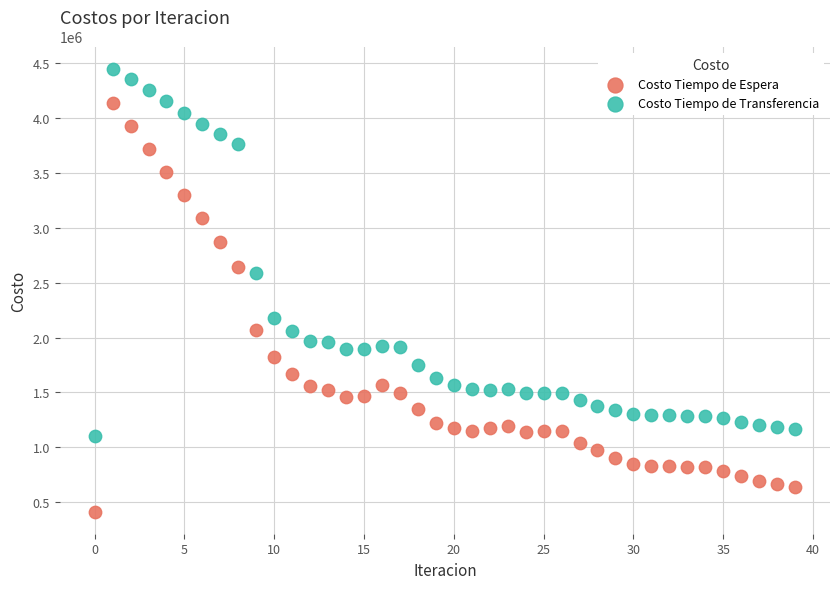

Across all data points, what is the range of Y values (max minus min)?

4037784.5